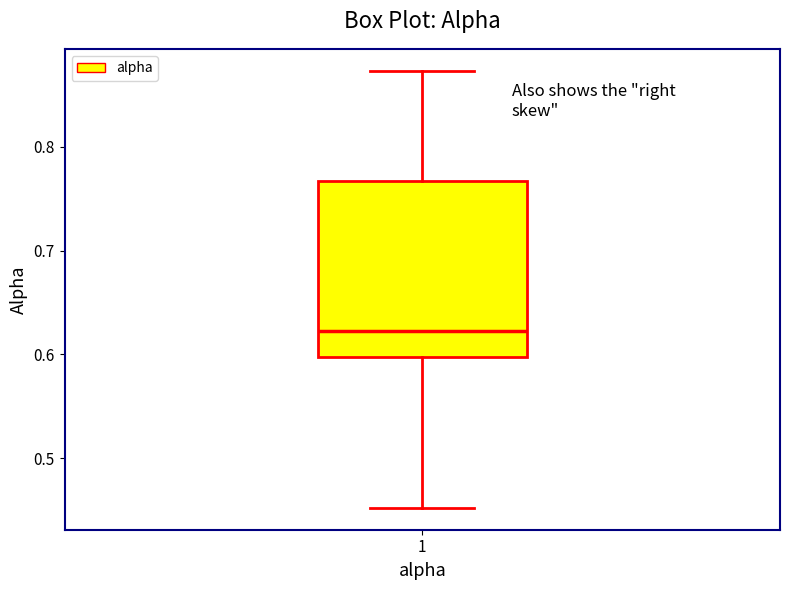

Read this box plot against the y-axis: the position of the median line, the range covered by the box, and the ends of both whiskers. The values are not printed on the chart, so give them approximately, as read against the axis.

median 0.62, box 0.60 to 0.77, whiskers 0.45 to 0.87